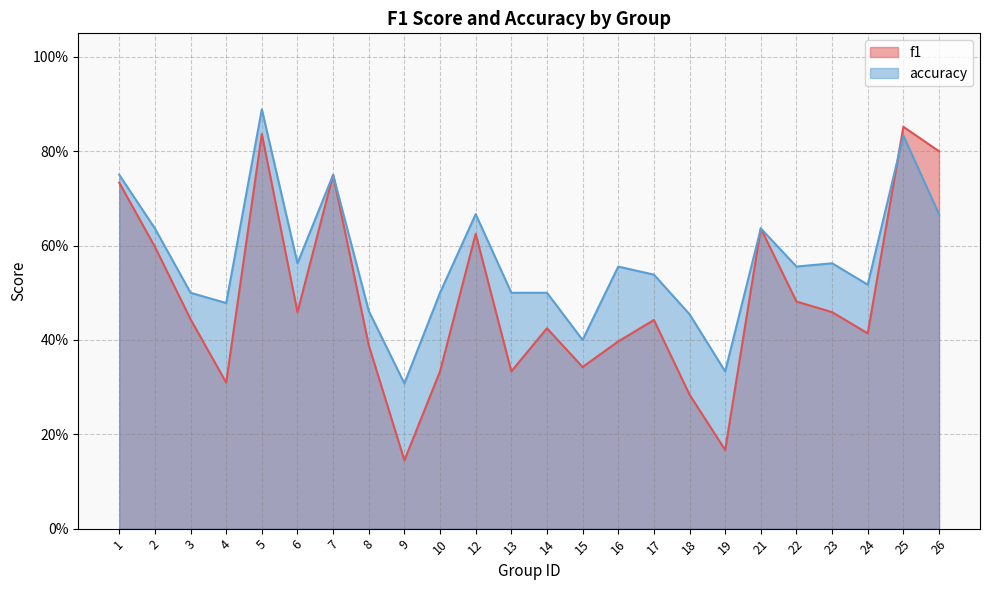

List the series in order of their overall mean, highest first.

accuracy, f1